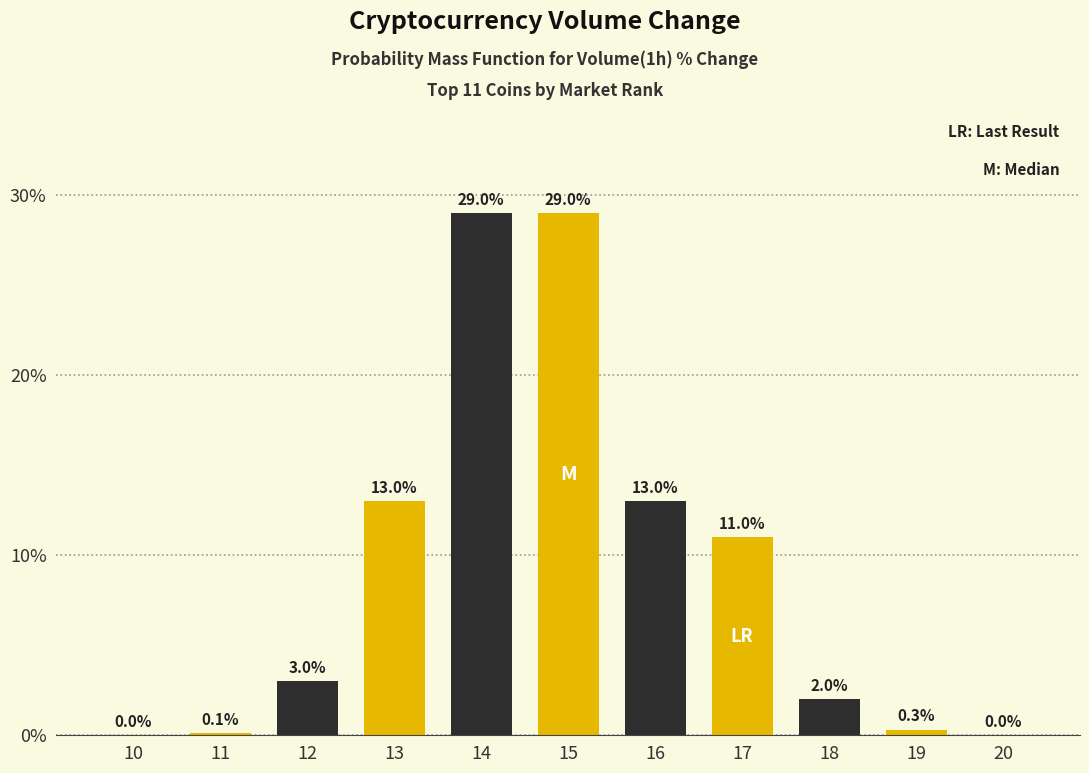

Reading left to right, extract all data points from this chart.

10=0.0	11=0.1	12=3.0	13=13.0	14=29.0	15=29.0	16=13.0	17=11.0	18=2.0	19=0.3	20=0.0